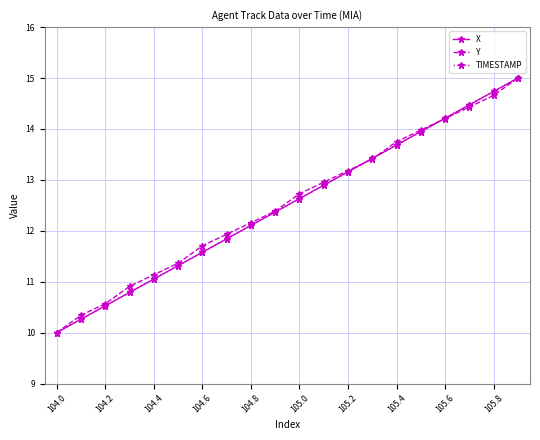

What is the smallest value displayed?

10.0